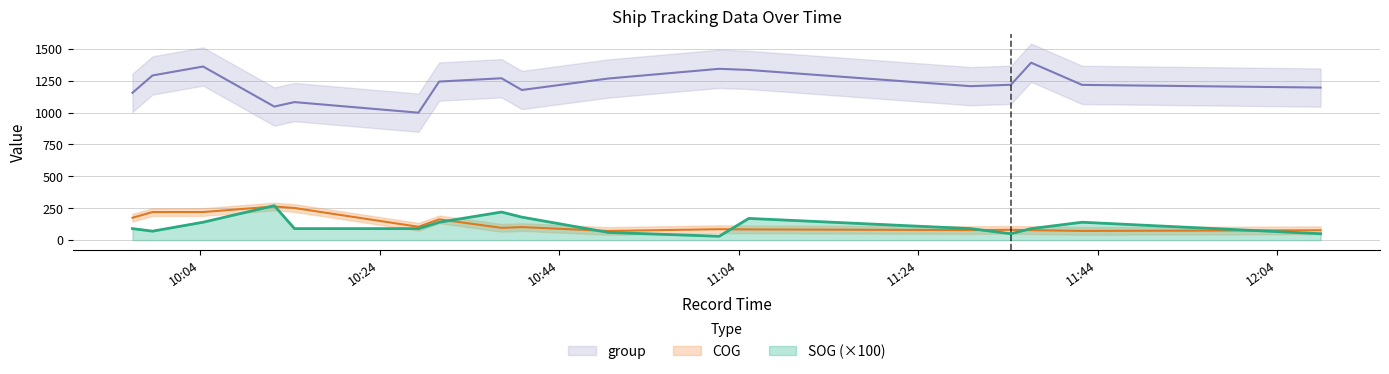

At how many categories does at least one series exceed 518?

17